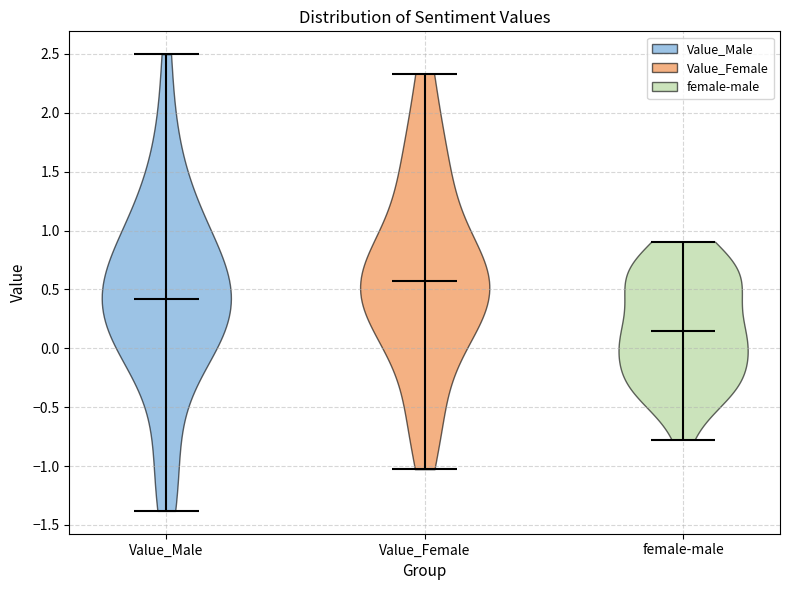

Which violin has the highest median line?

Value_Female